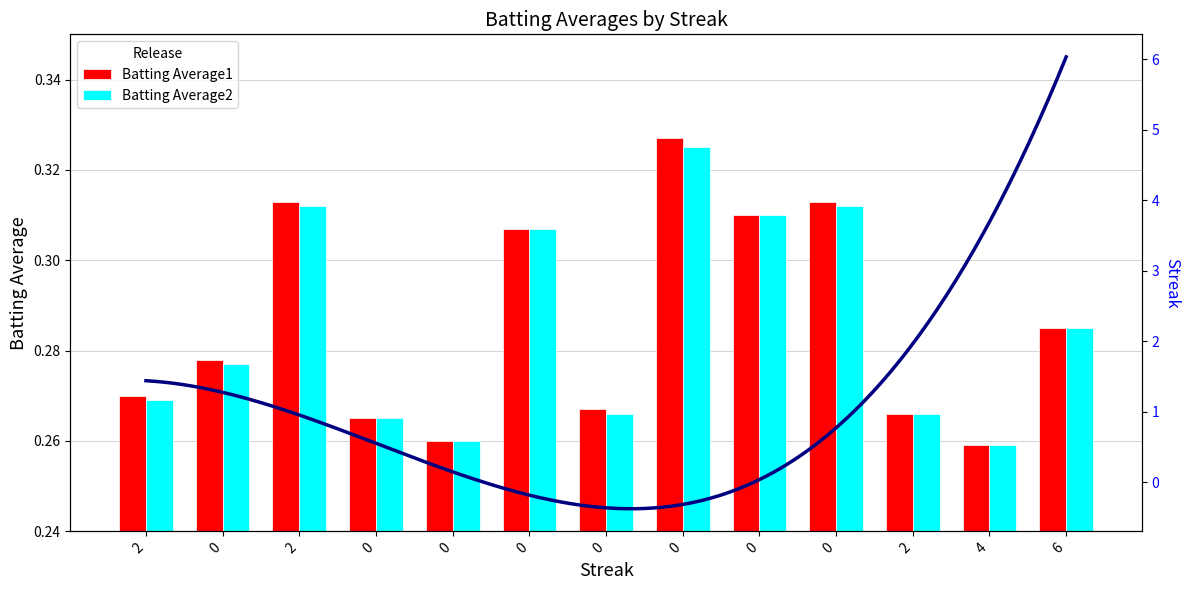

The Batting Average2 series shows 0.3 at 0. True or false?

True